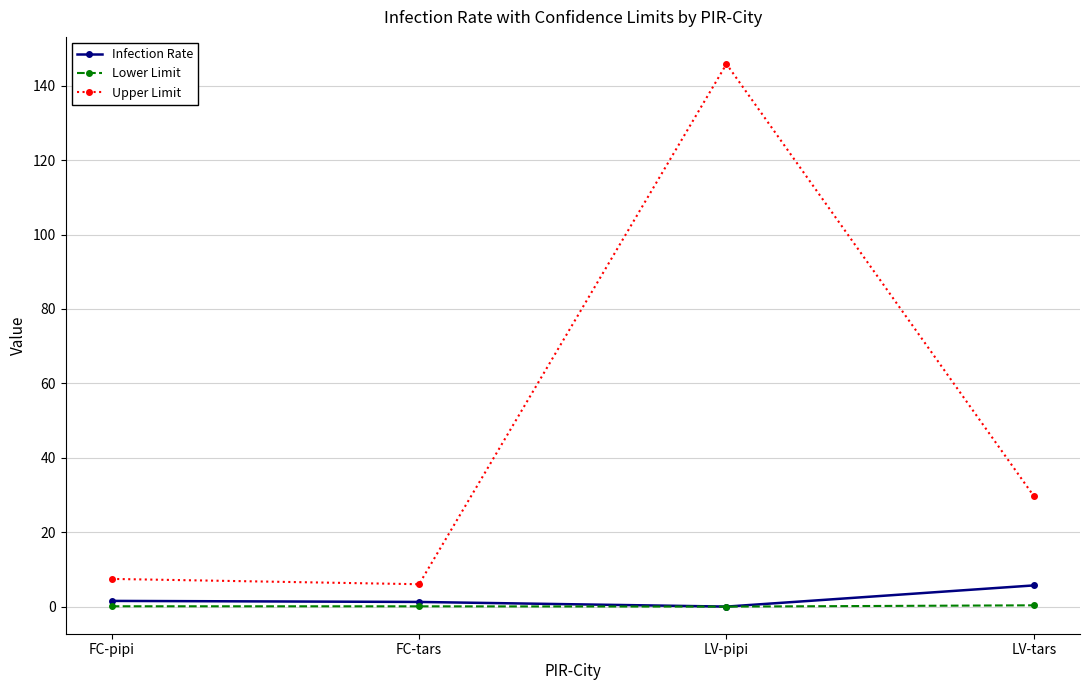

At which label is Upper Limit closest to 75?

LV-tars